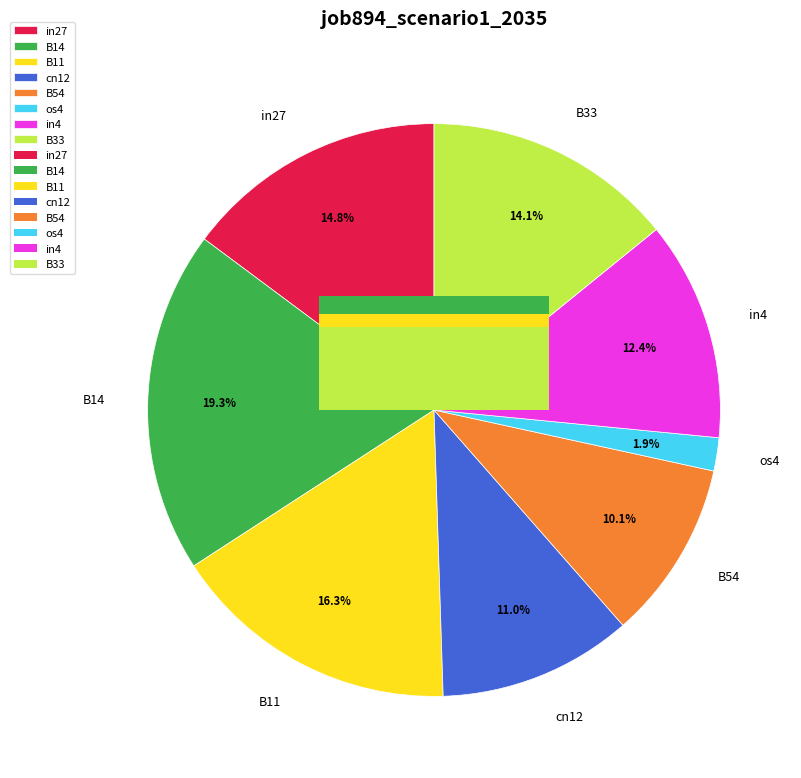

Is there a majority slice in this chart?

No